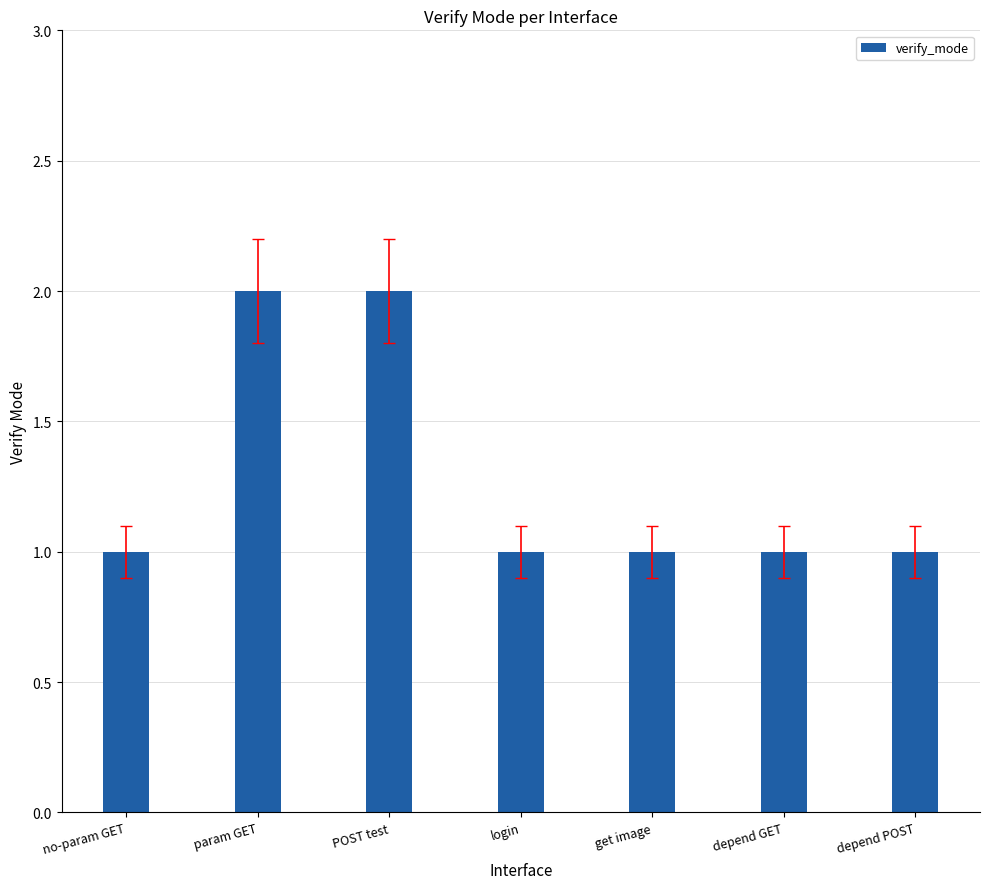

What is the greatest value displayed?

2